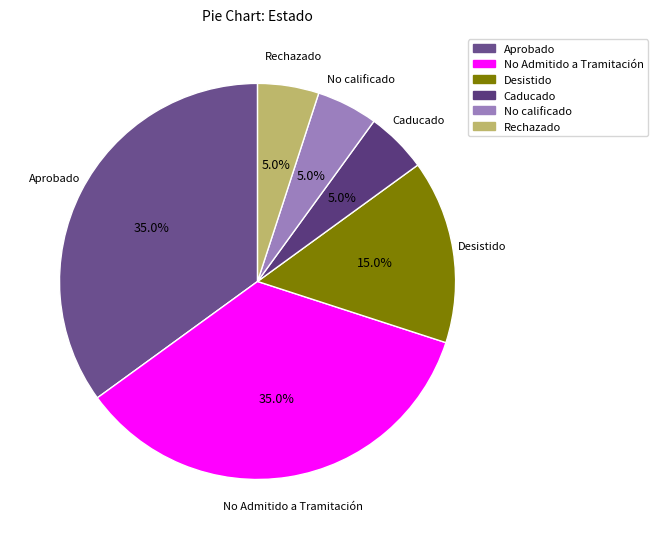

Is there any slice that represents more than half of the pie?

No